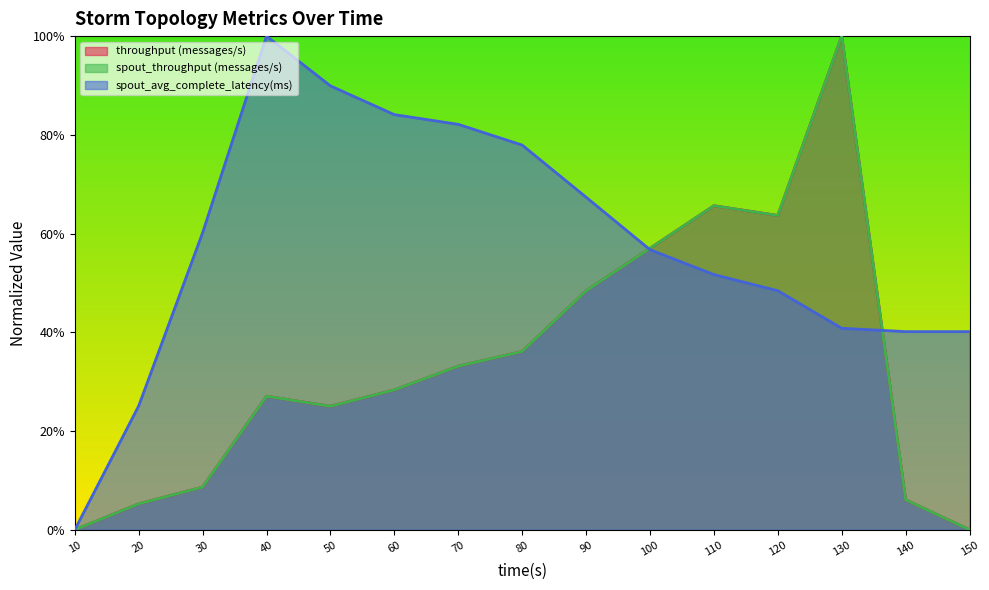

How many categories are shown in the chart?

15